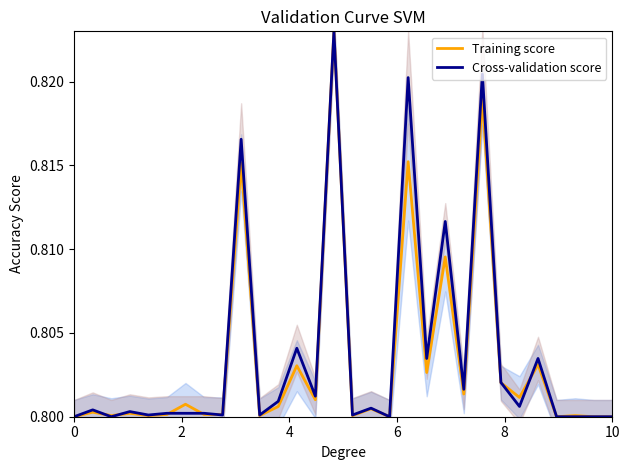

Count the number of categories in the chart.

30